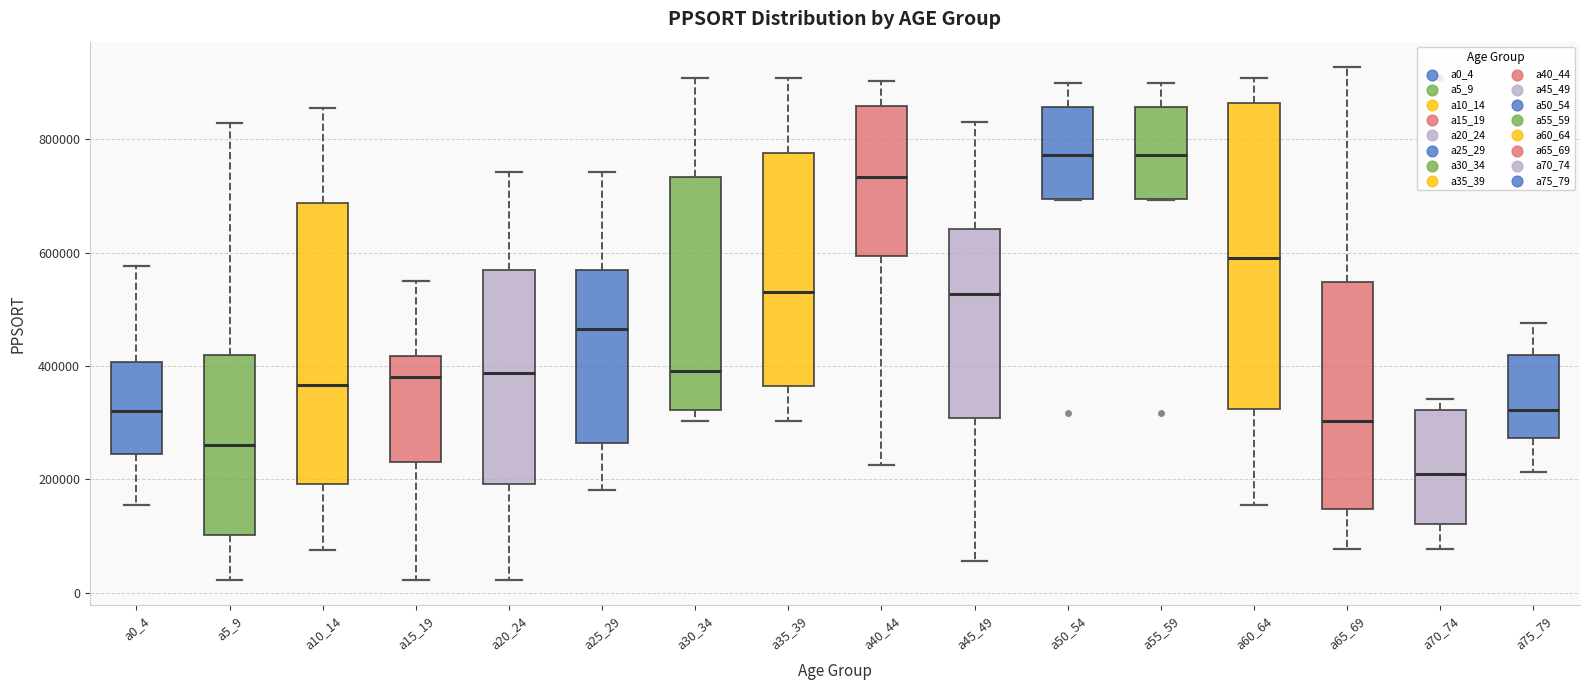

Where is the upper edge of the box for a30_34 on the y-axis? The values are not printed on the chart, so give them approximately, as read against the axis.

740000